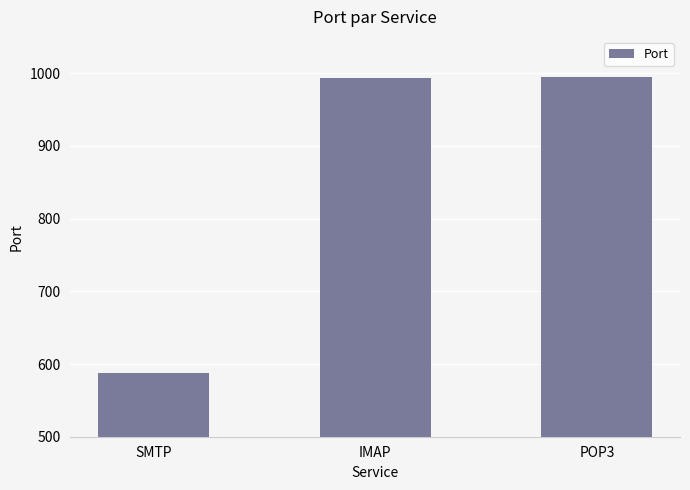

What is the maximum value shown in the chart?

995